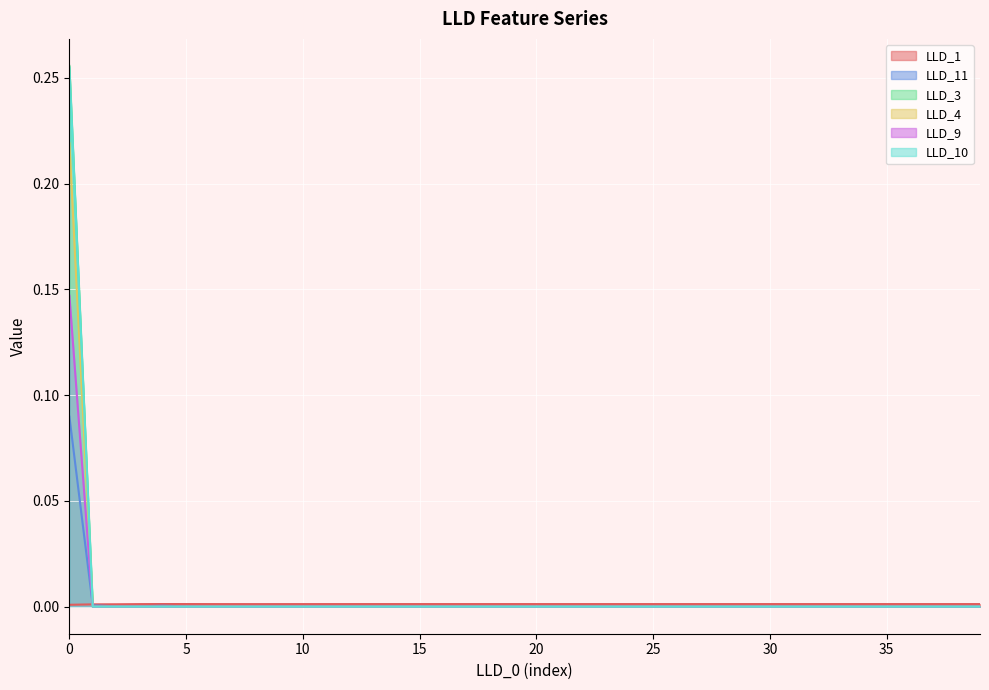

What is the difference between the maximum and second lowest values in the LLD_9 series?

0.1